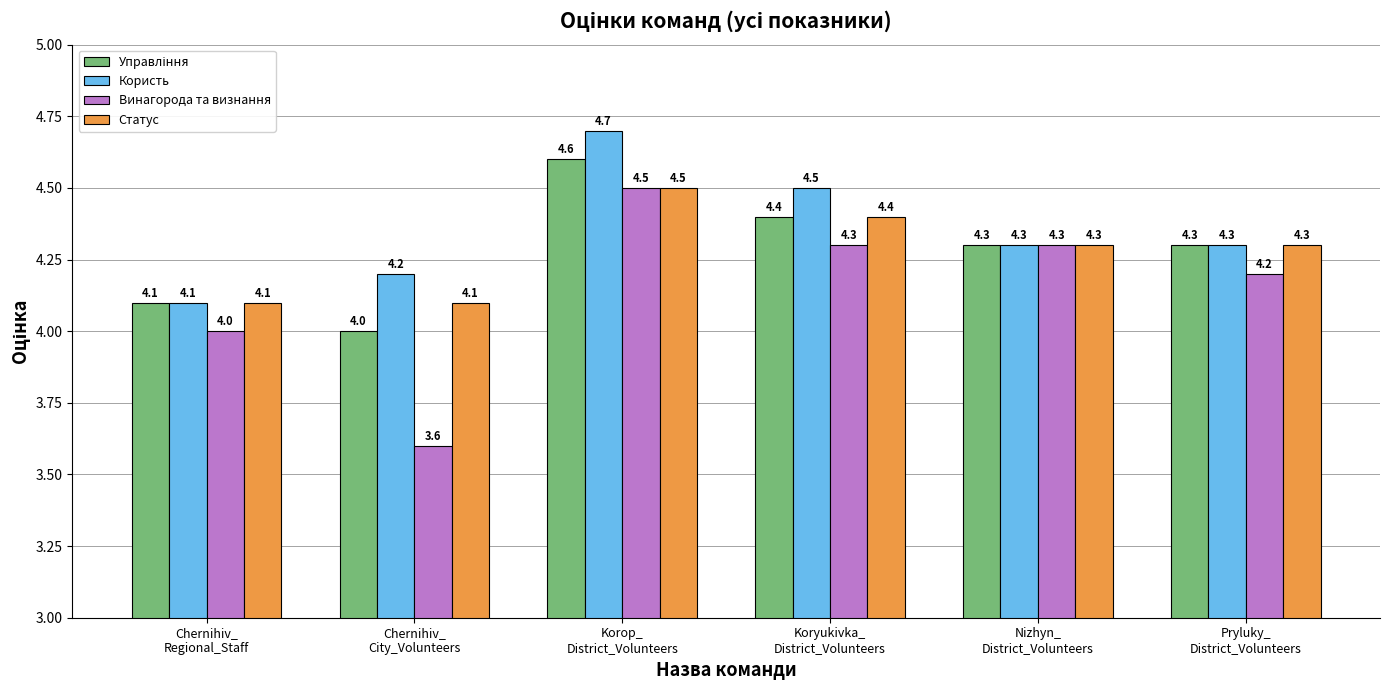

Count the Винагорода та визнання values in the range 4 to 5.

5